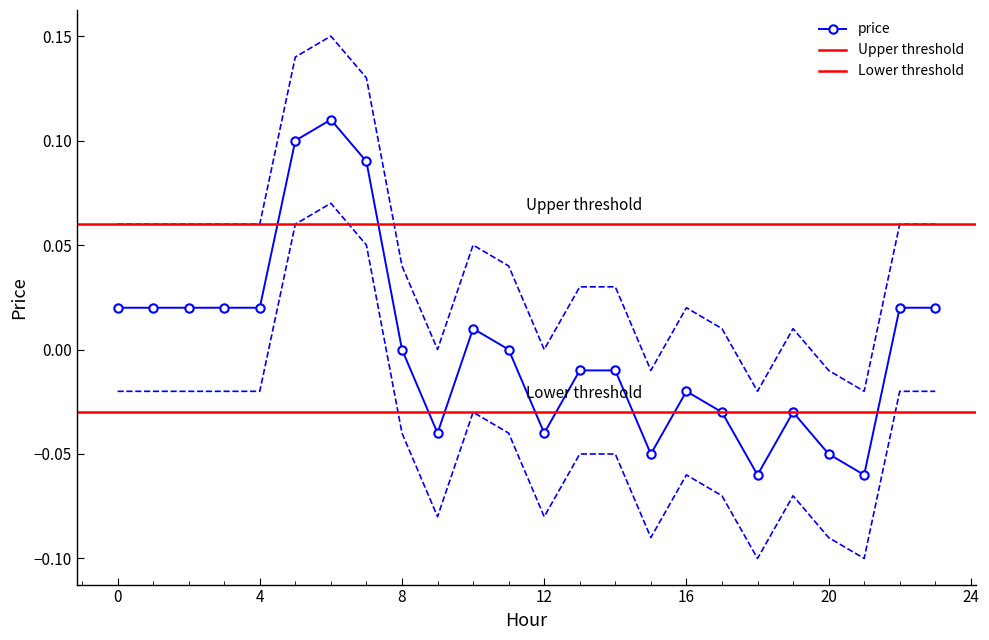

List the labels in order of value, smallest first.

18, 21, 15, 20, 9, 12, 17, 19, 16, 13, 14, 8, 11, 10, 0, 1, 2, 3, 4, 22, 23, 7, 5, 6